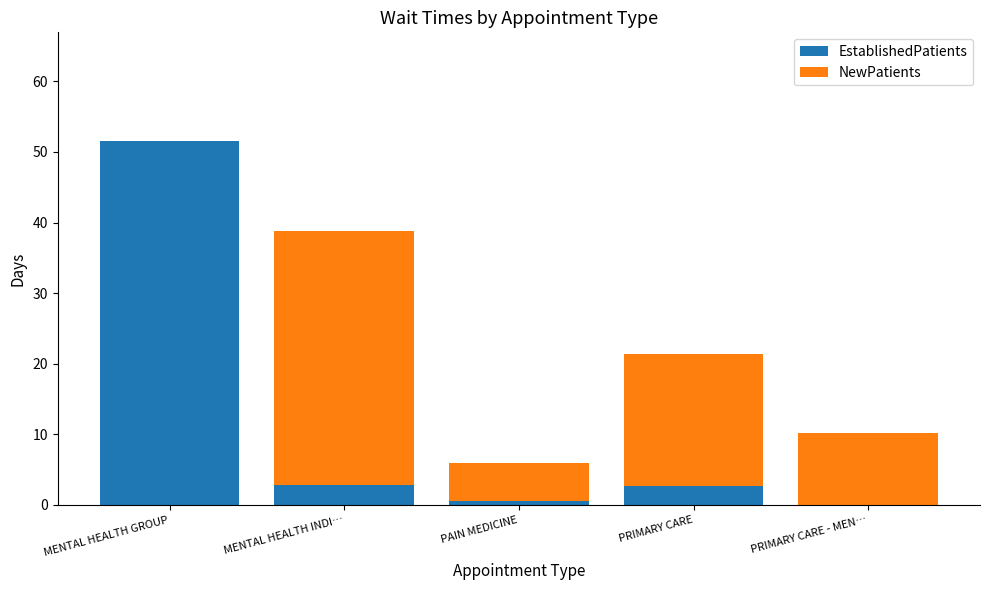

At which label does EstablishedPatients reach its peak?

MENTAL HEALTH GROUP